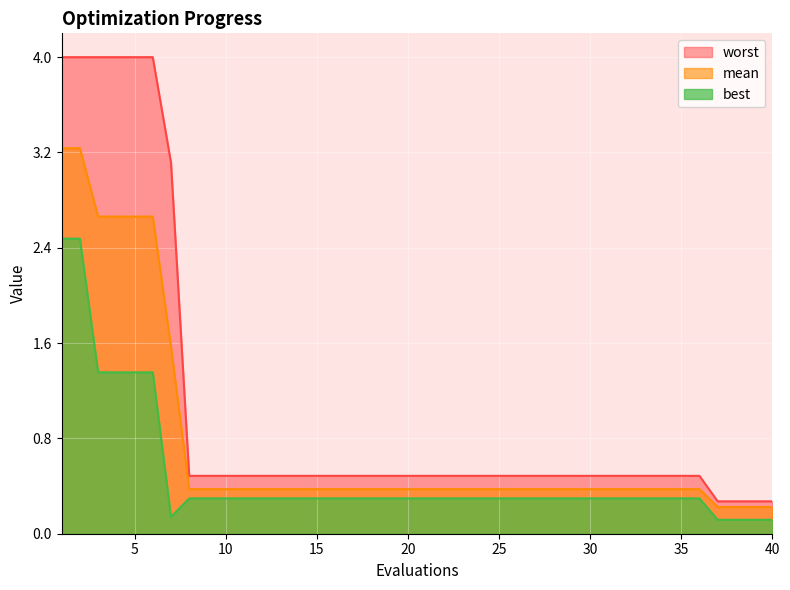

True or false: best has a value of 0.2 at 33.

False